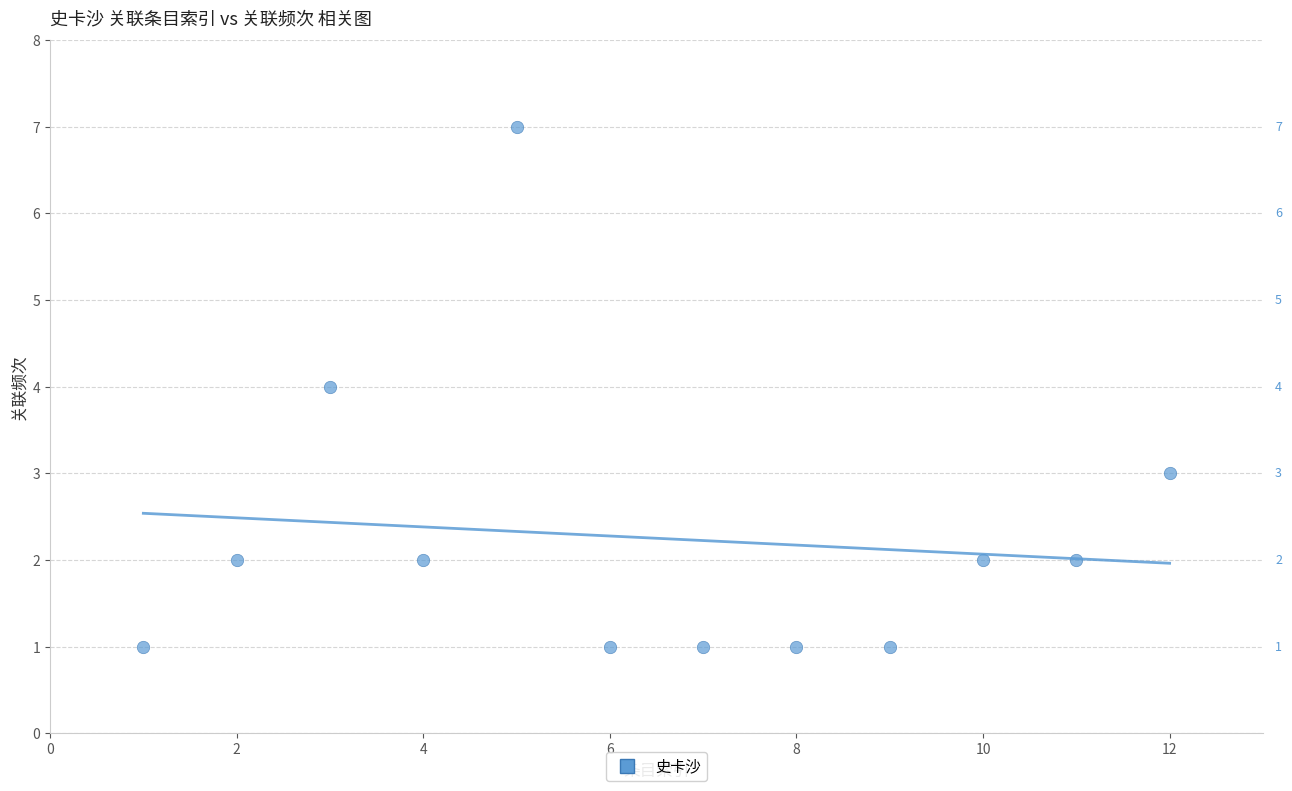

What is the average X value?

6